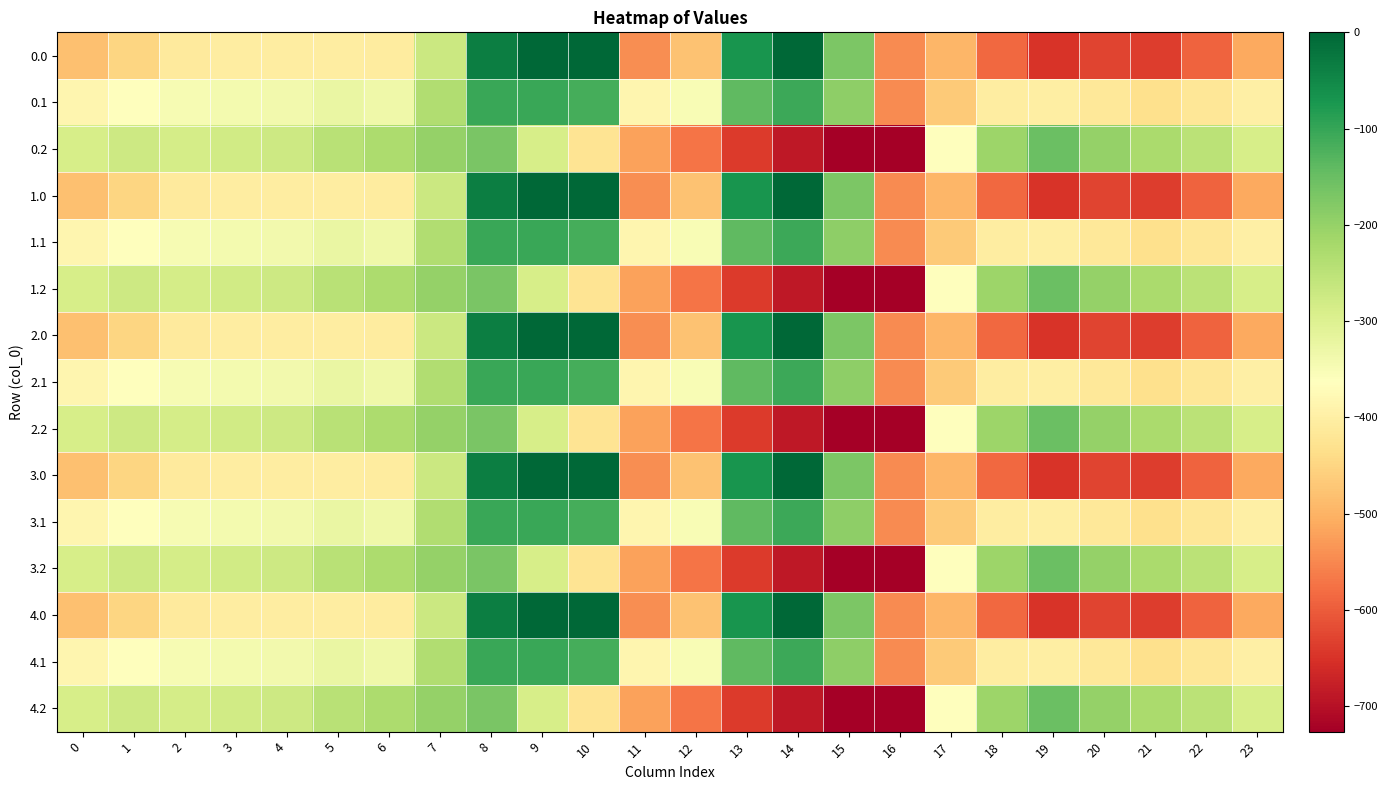

Rank the series by their maximum value, from highest to lowest.

0.0, 1.0, 2.0, 3.0, 4.0, 0.1, 1.1, 2.1, 3.1, 4.1, 0.2, 1.2, 2.2, 3.2, 4.2